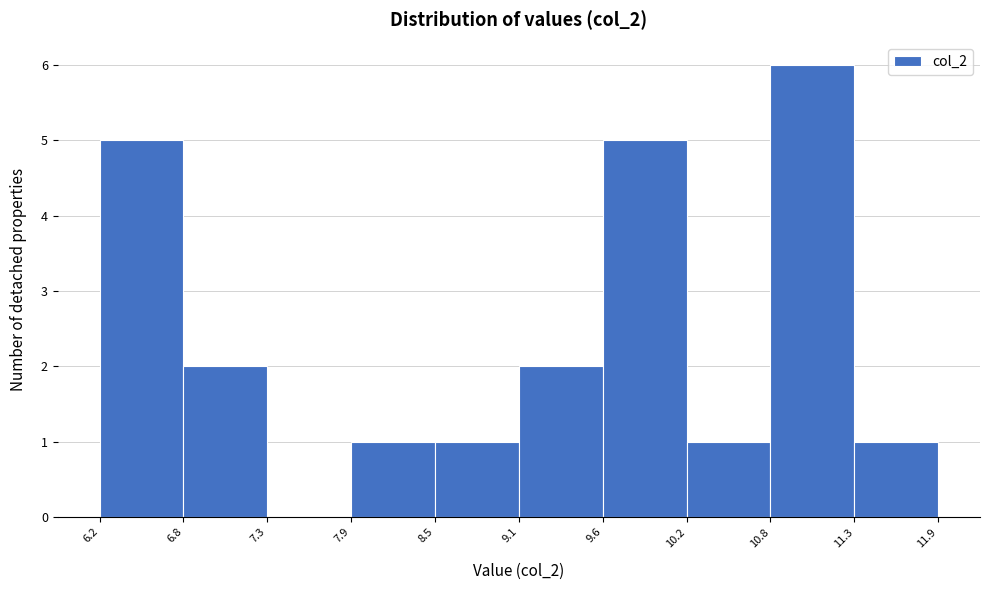

How tall is the bar that spans 10.8 to 11.3 on the x-axis? The values are not printed on the chart, so give them approximately, as read against the axis.

6